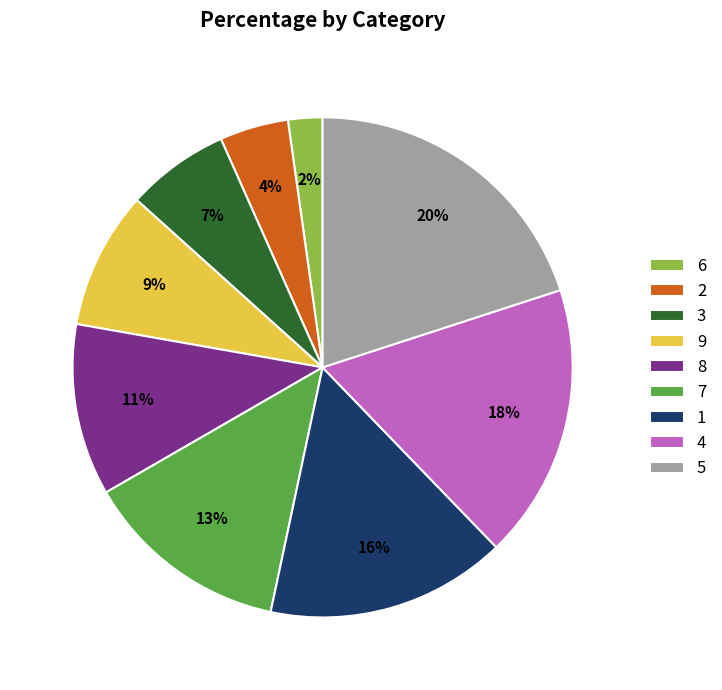

Does 4 represent more than half of the total?

No